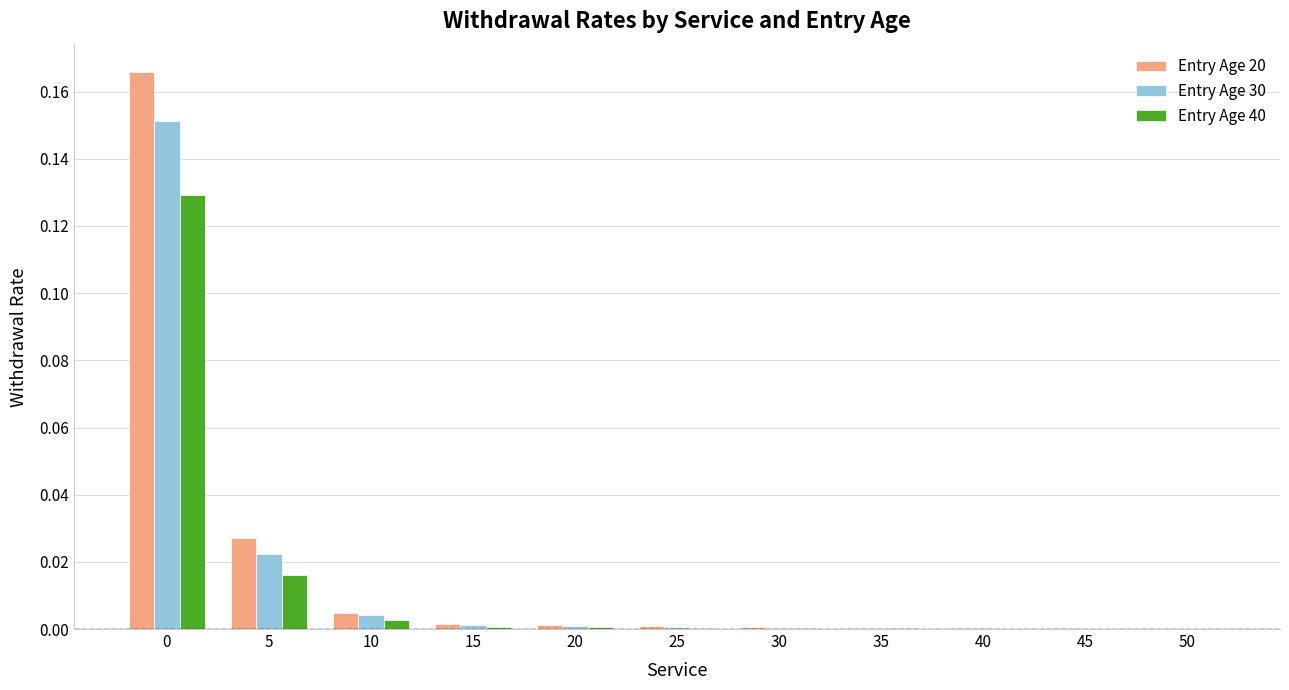

What are all the series names shown in the legend?

Entry Age 20, Entry Age 30, Entry Age 40